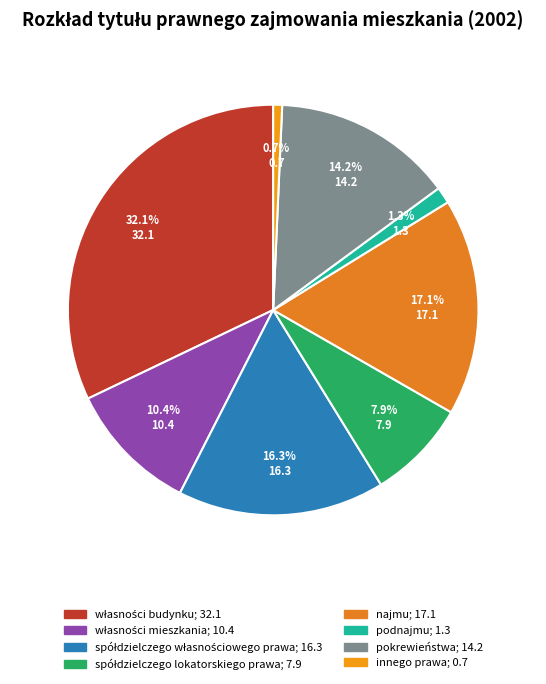

What is the largest slice in the pie chart?

własności budynku